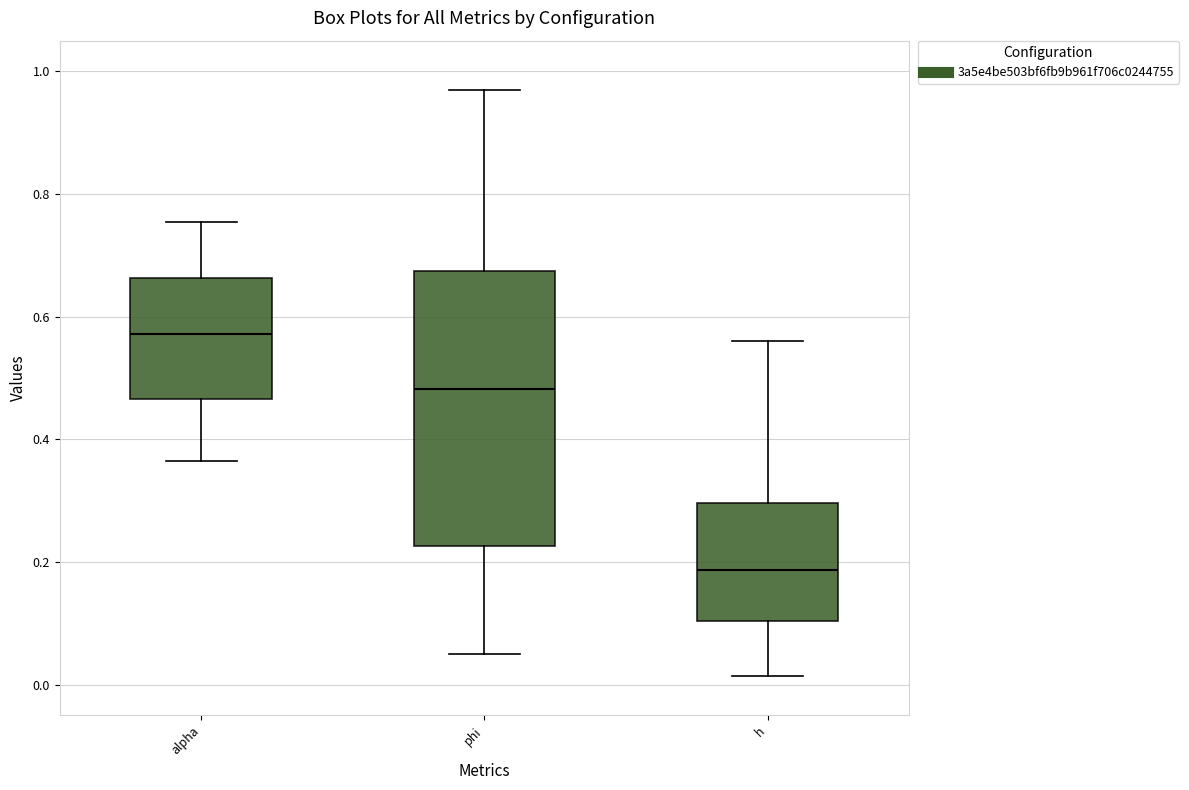

Reading left to right, transcribe this box plot: for each box, give where its median line is, the range the box spans, and where its two whiskers end, as read against the y-axis. The values are not printed on the chart, so give them approximately, as read against the axis.

alpha: median 0.58, box 0.46 to 0.66, whiskers 0.36 to 0.76
phi: median 0.48, box 0.22 to 0.68, whiskers 0.04 to 0.96
h: median 0.18, box 0.10 to 0.30, whiskers 0.02 to 0.56